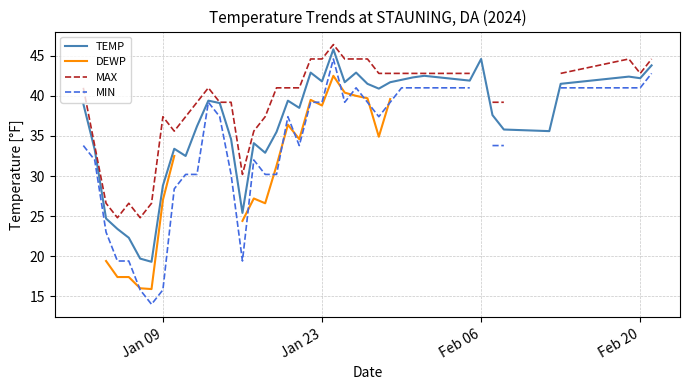

True or false: TEMP and MIN cross at least once.

False